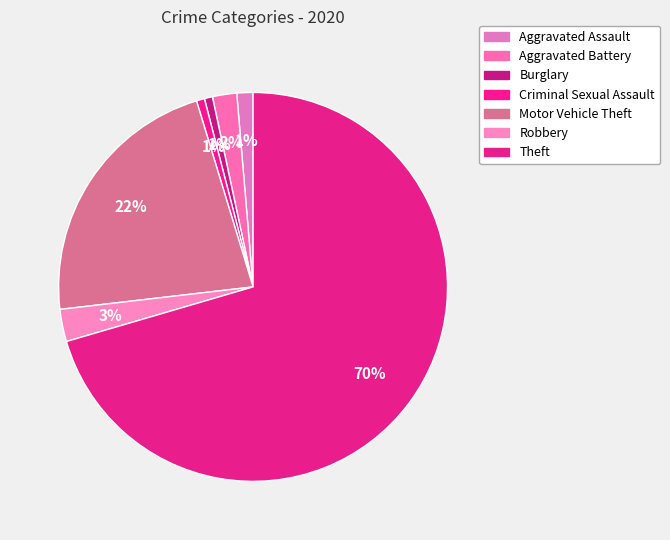

How many slices are in this pie chart?

7